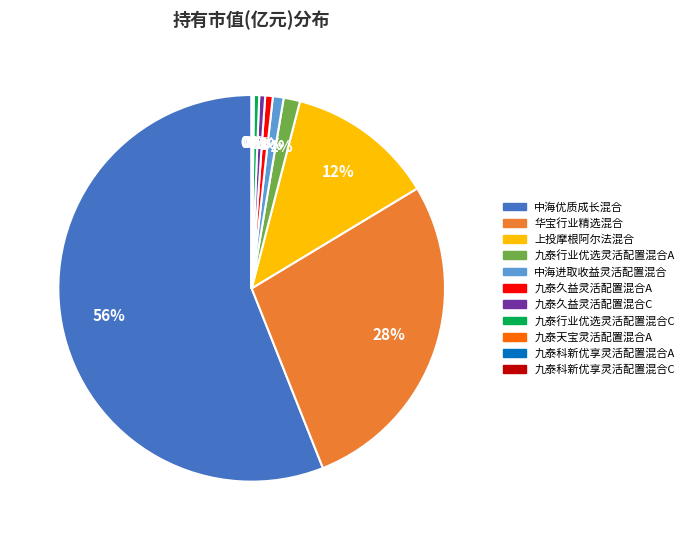

Which category accounts for the majority?

中海优质成长混合